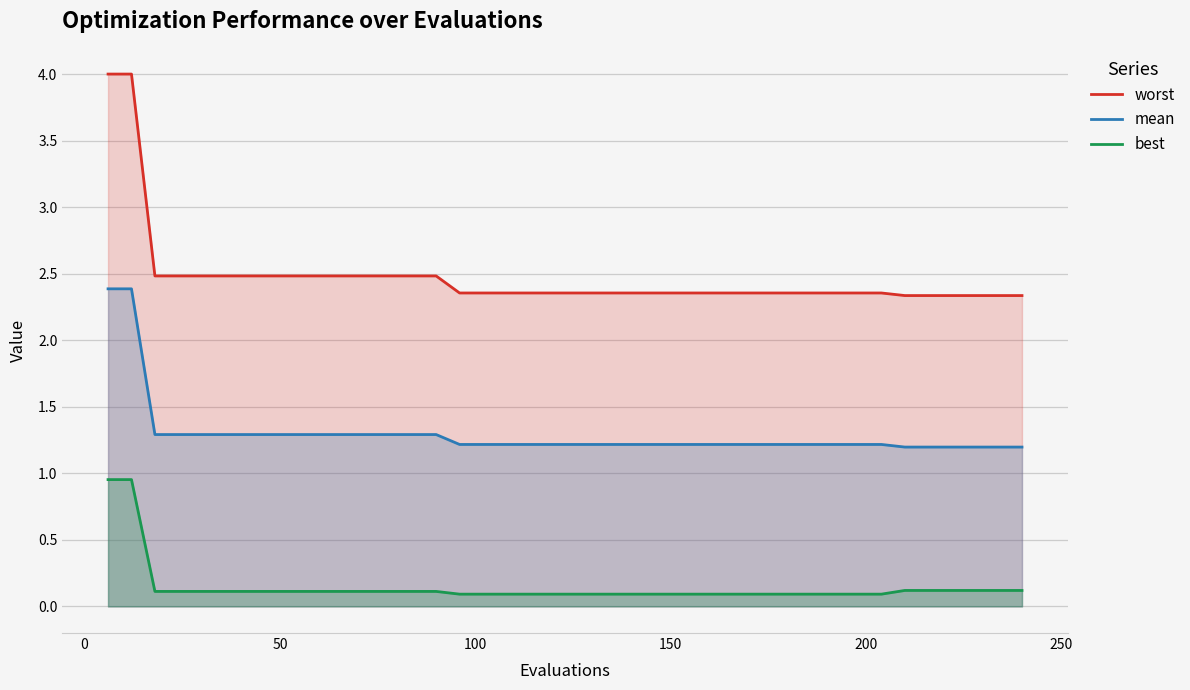

Does the chart display data point markers on the line(s)?

No